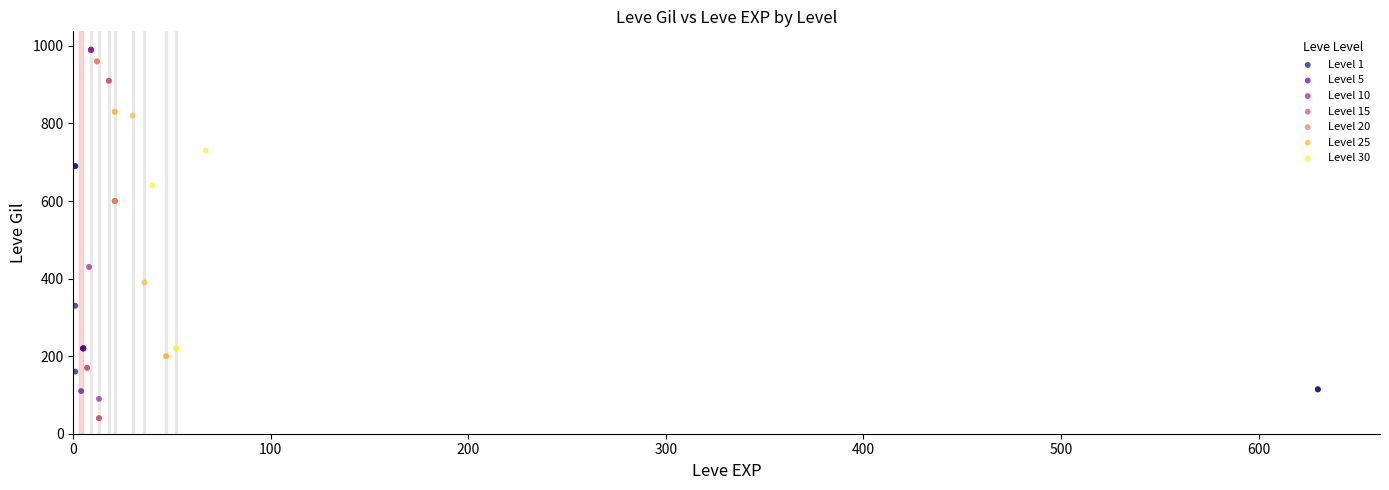

Which series reaches the minimum Y coordinate?

Level 15